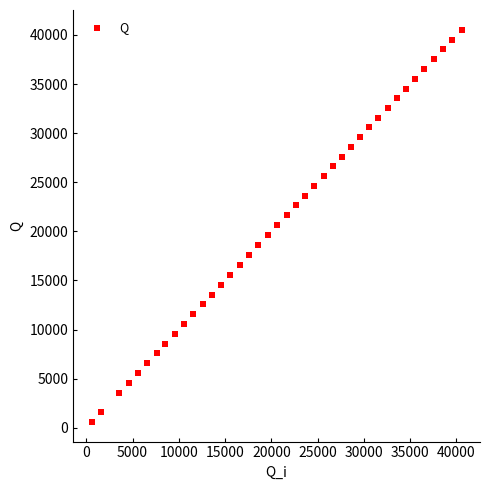

What is the range of X values (max minus min)?

39973